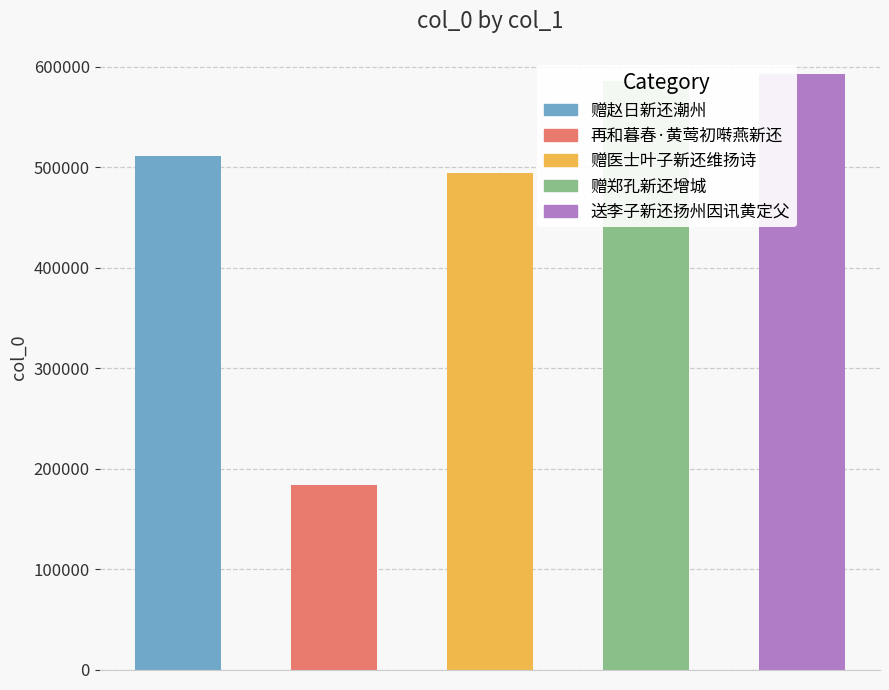

Reading left to right, what are all the values shown in this chart?

511117	183450	494383	585554	592154